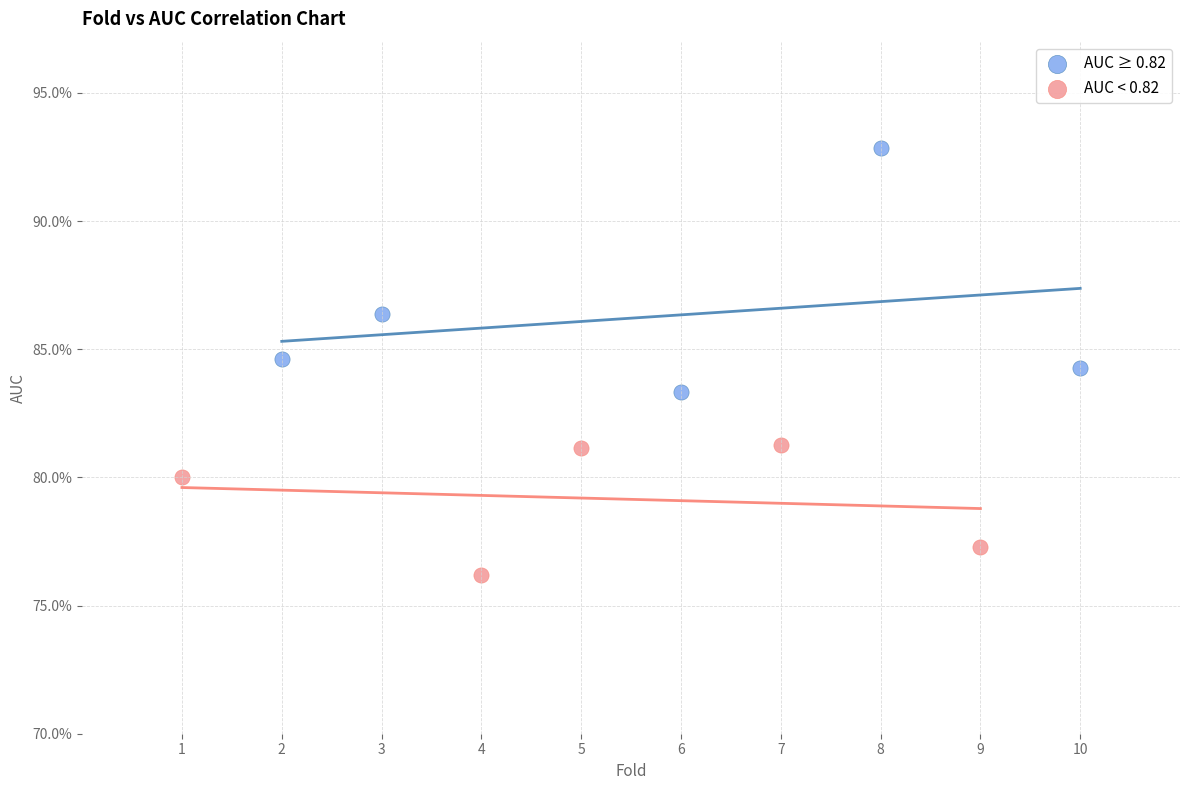

What are all the series names shown in the legend?

AUC ≥ 0.82, AUC < 0.82